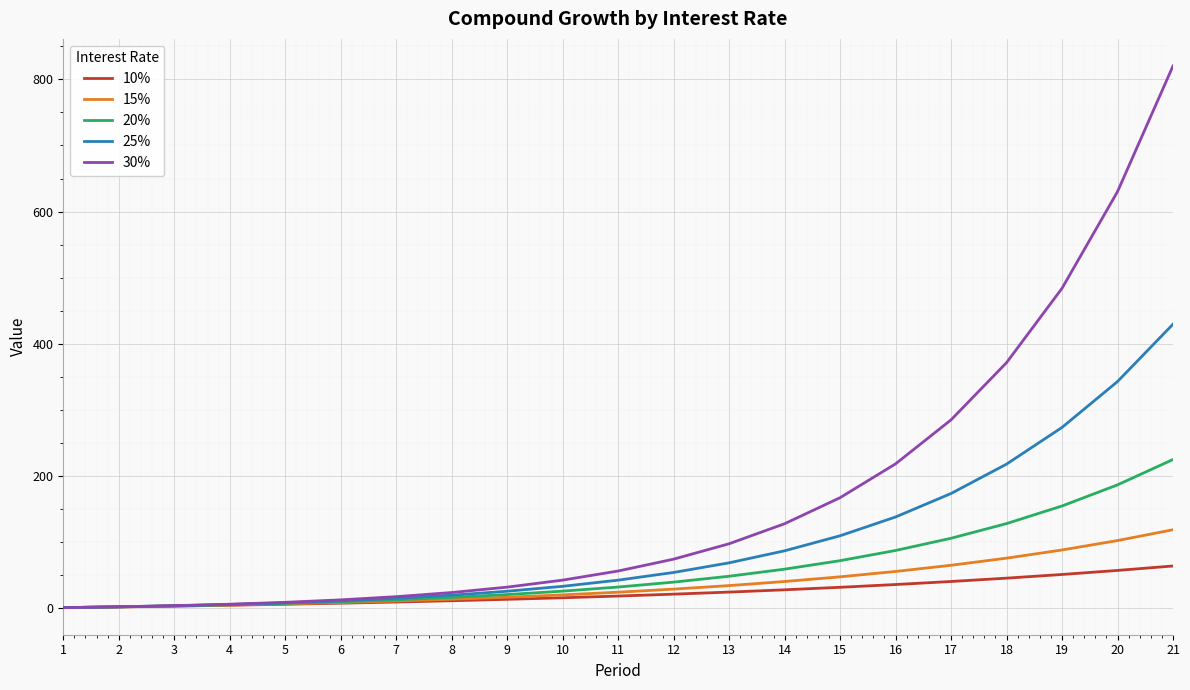

What are all the series names shown in the legend?

10%, 15%, 20%, 25%, 30%